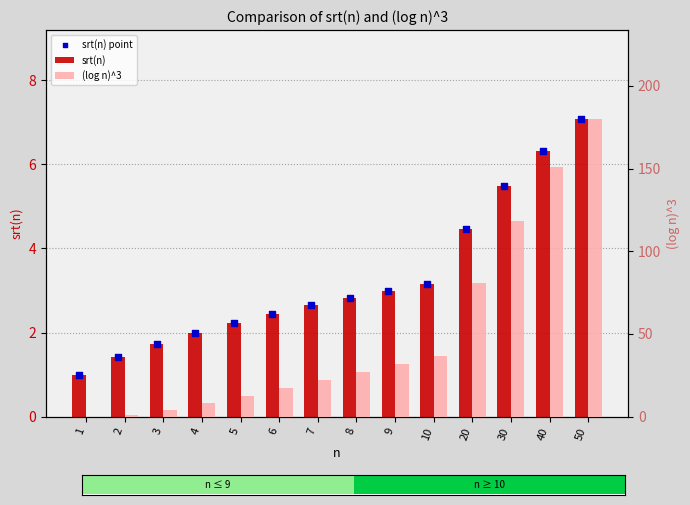

Is the value of srt(n) at 1 greater than the value of (log n)^3 at 4?

No